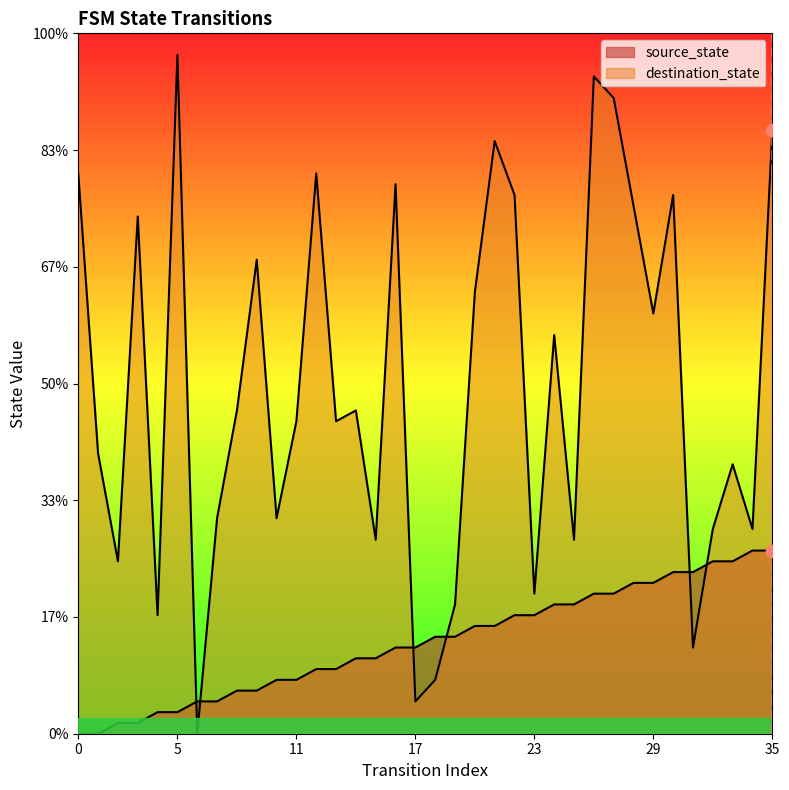

At which category is the sum across all series the highest?

26